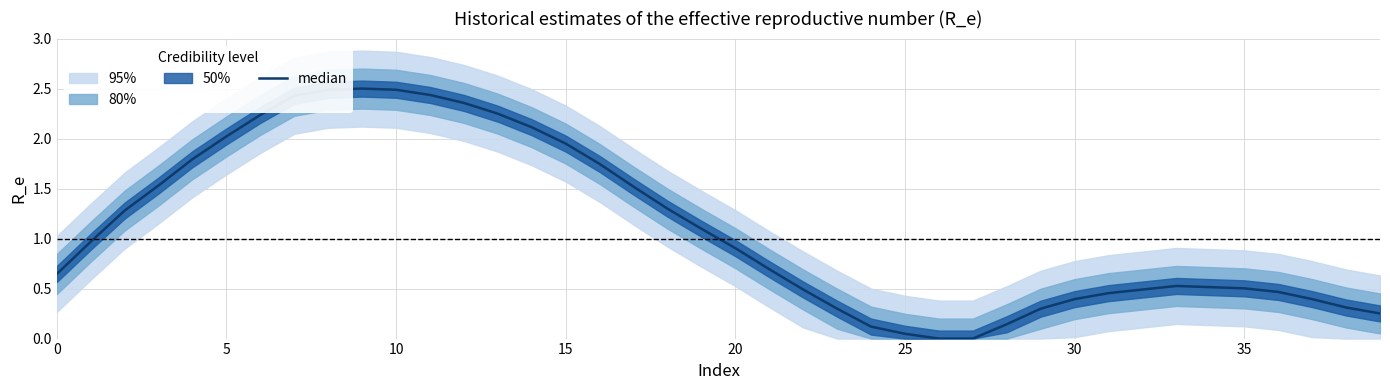

The chart shows a value of 0.6 at 20. True or false?

False